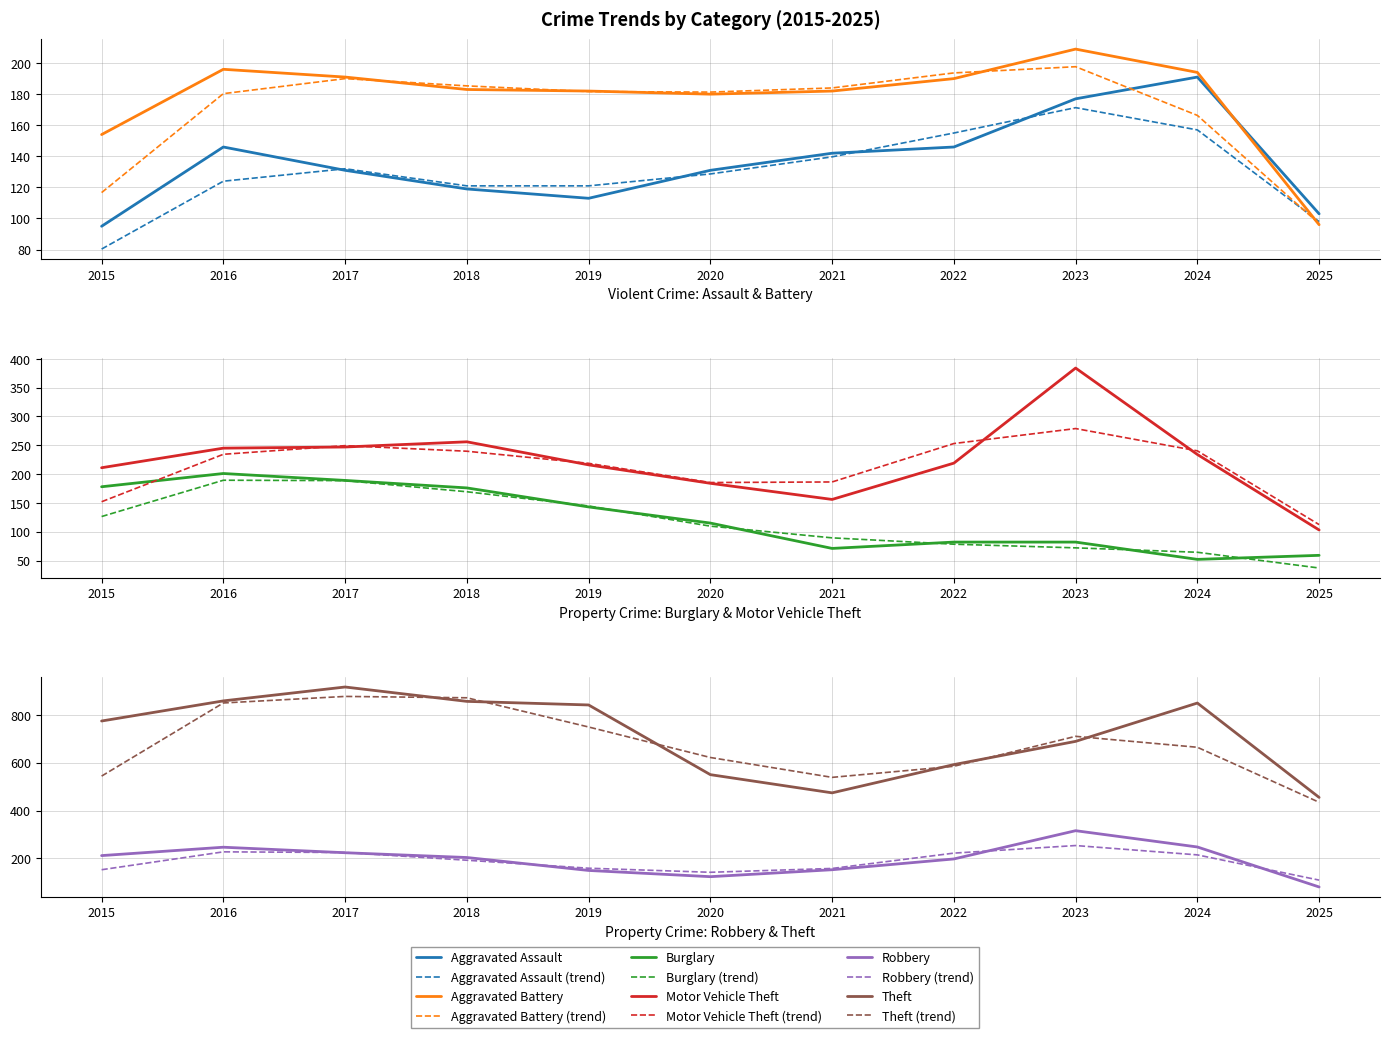

Which series changed the most between 2015 and 2017?

Theft